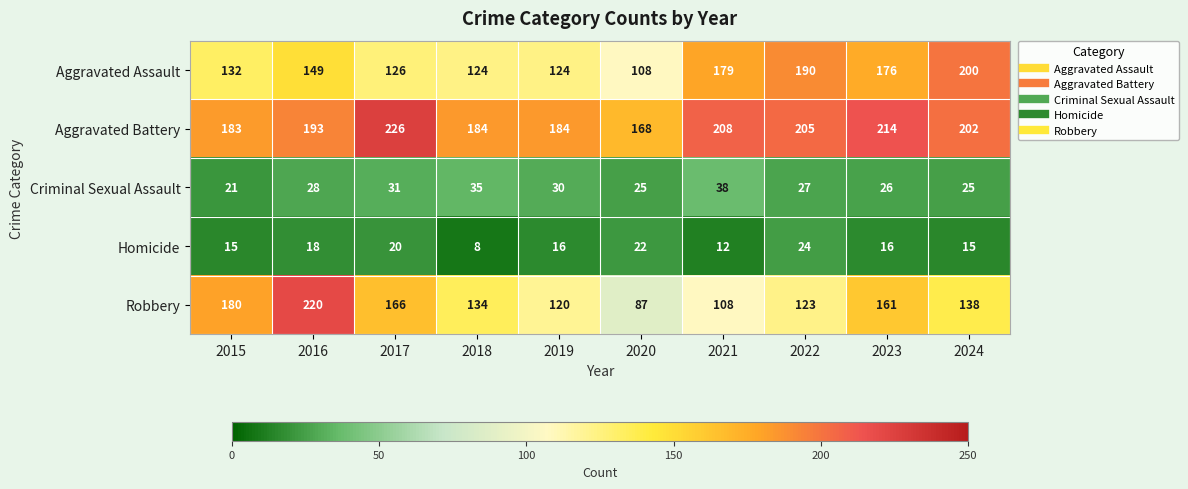

Which label corresponds to the largest value in the chart?

2017